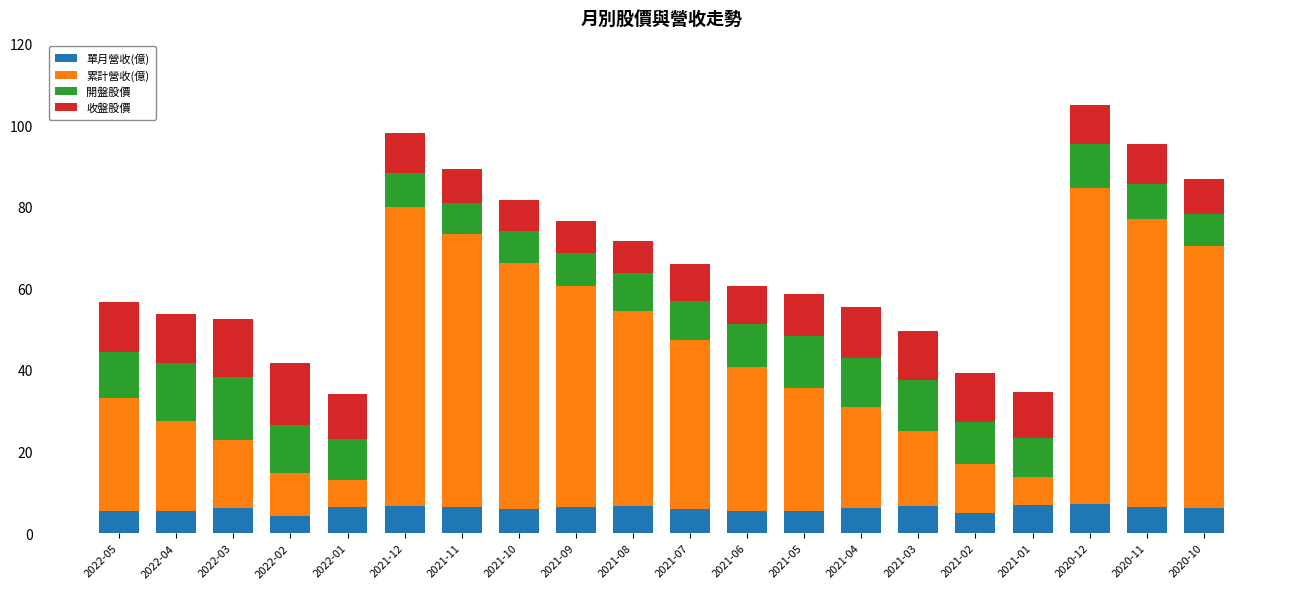

What is the total value across all series at 2022-05?

56.7